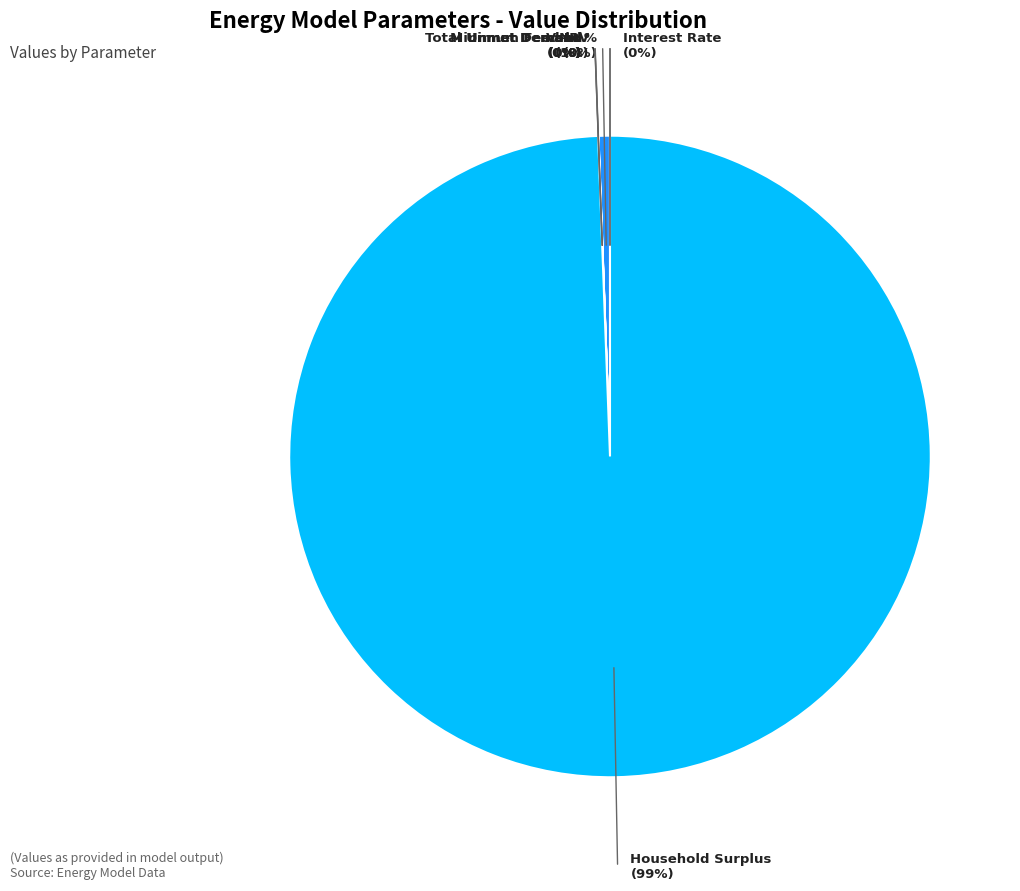

To the nearest percent, what is the combined percentage of NPV and Total Unmet Demand?

1%